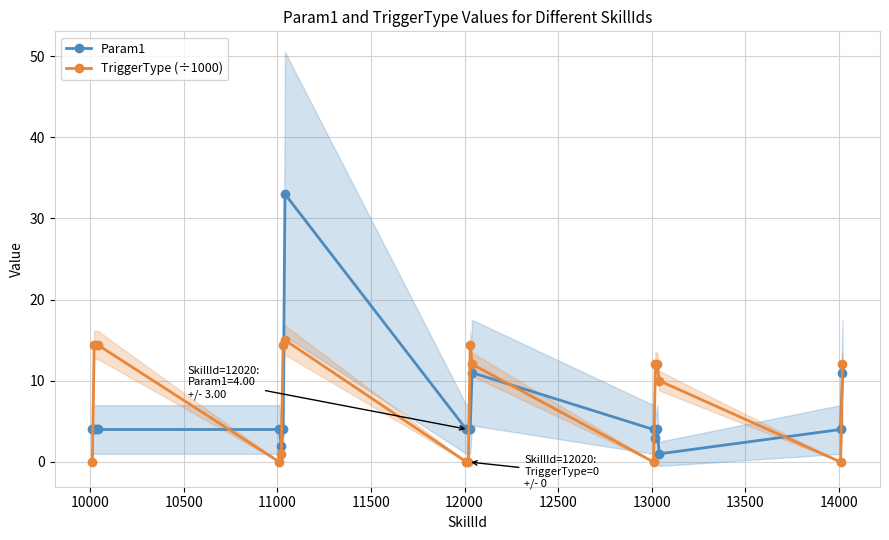

True or false: Param1 and TriggerType (÷1000) cross at least once.

True